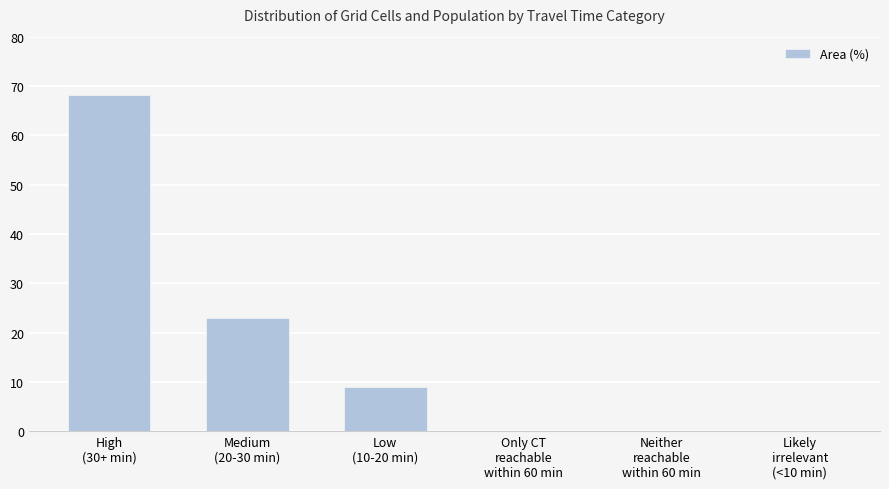

What is the maximum value shown in the chart?

68.1